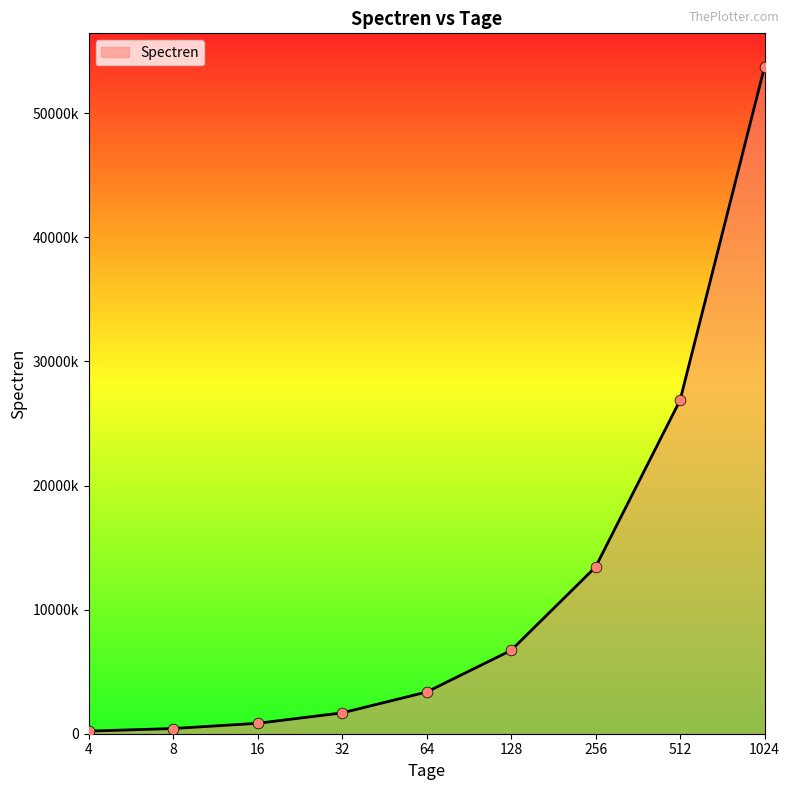

Between 32 and 16, which is larger?

32